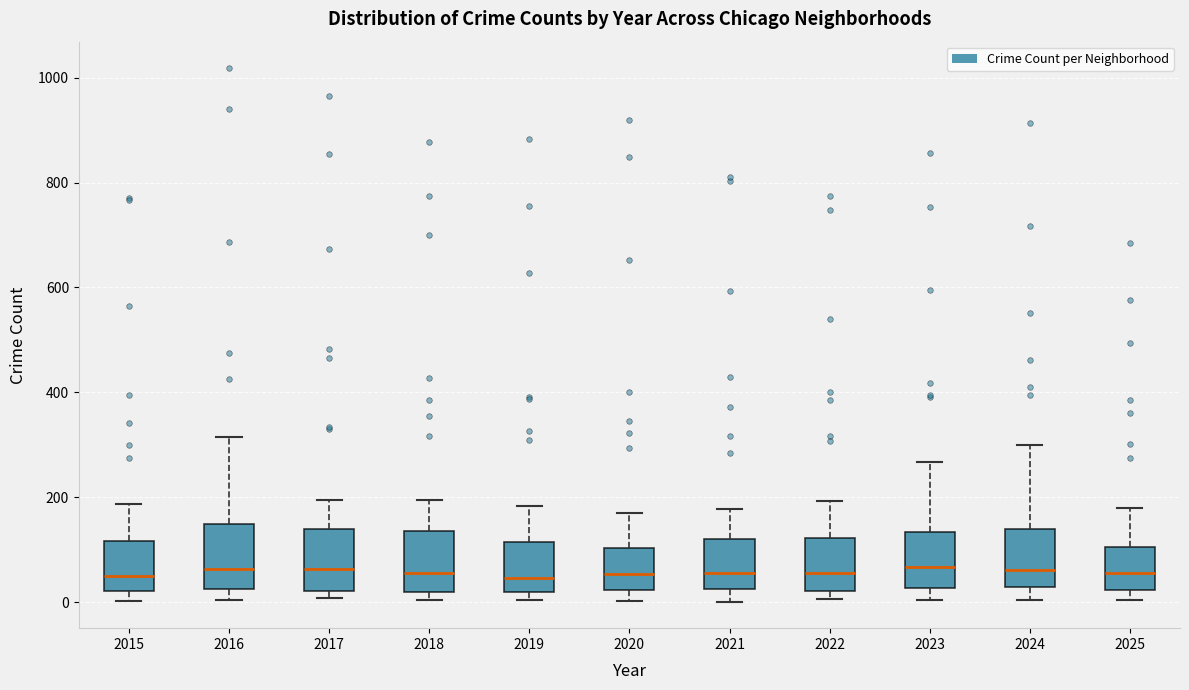

Where is the lower edge of the box at x = 2025 on the y-axis? The values are not printed on the chart, so give them approximately, as read against the axis.

20